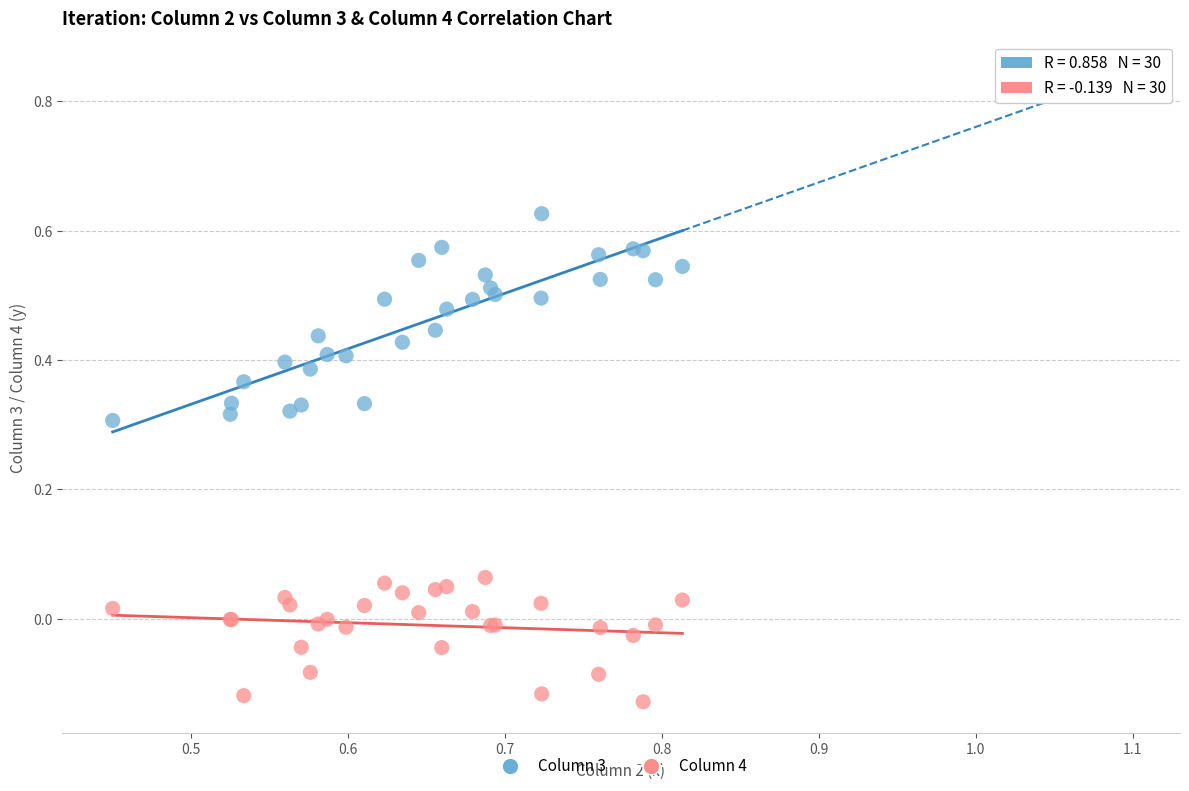

Which series has the widest spread of Y values?

Column 3